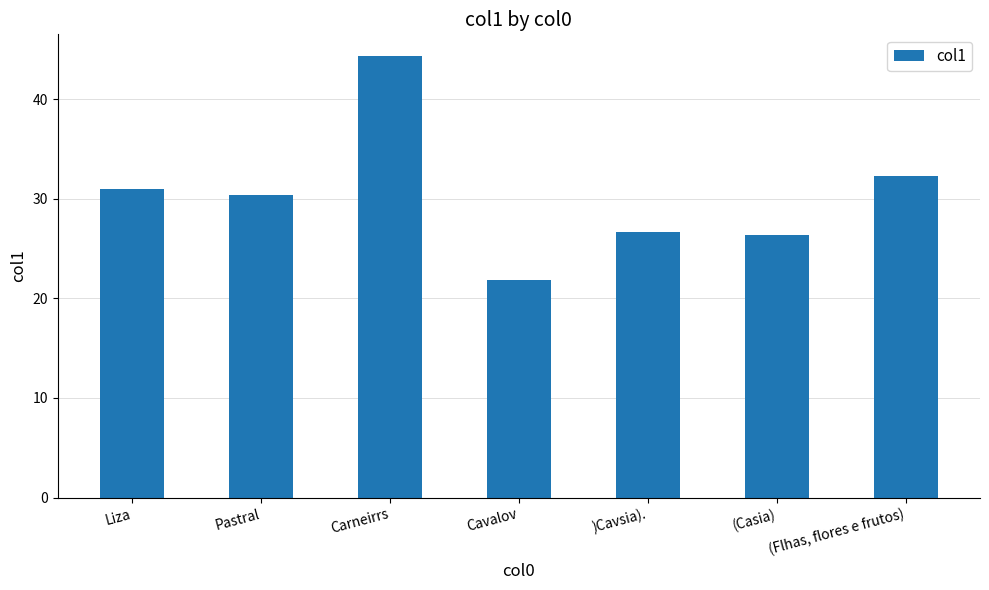

Which label corresponds to the largest value in the chart?

Carneirrs